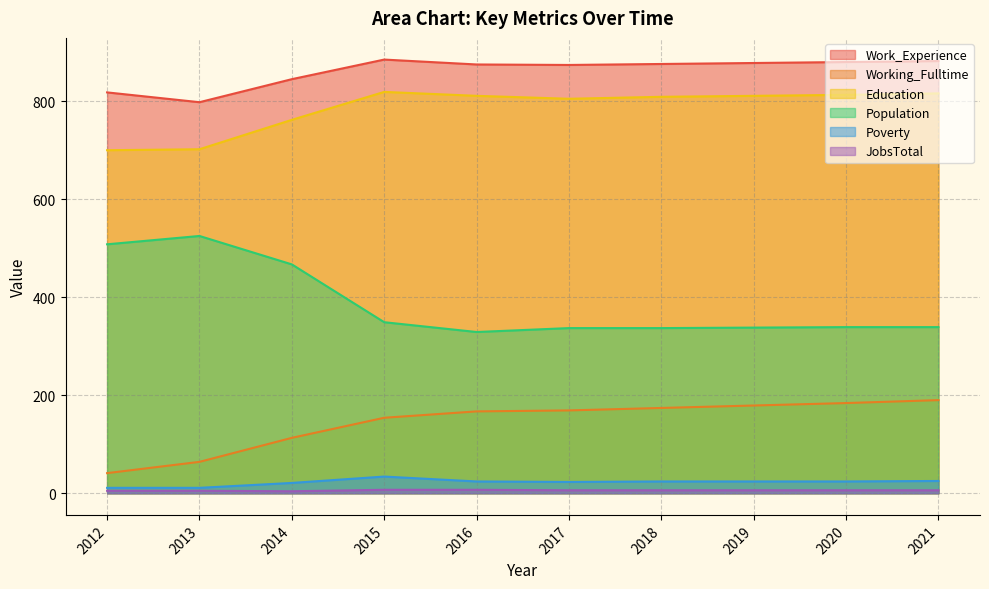

The Work_Experience series shows 818 at 2012. True or false?

True